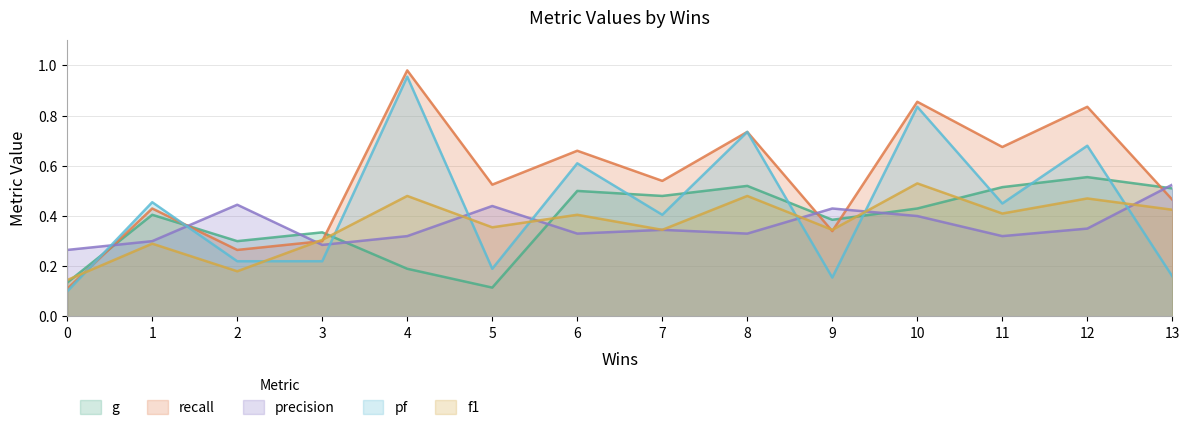

At which category does recall reach its first local valley?

2